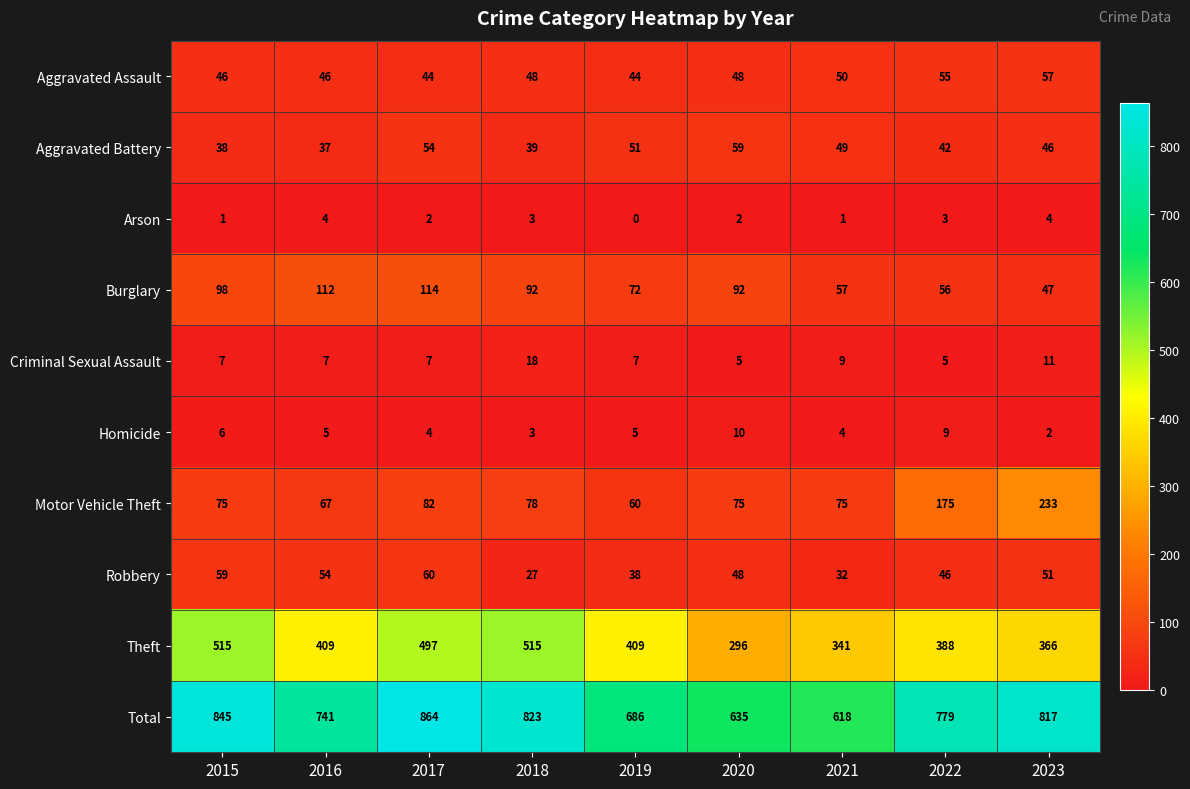

How many Homicide values are between 4 and 6?

5